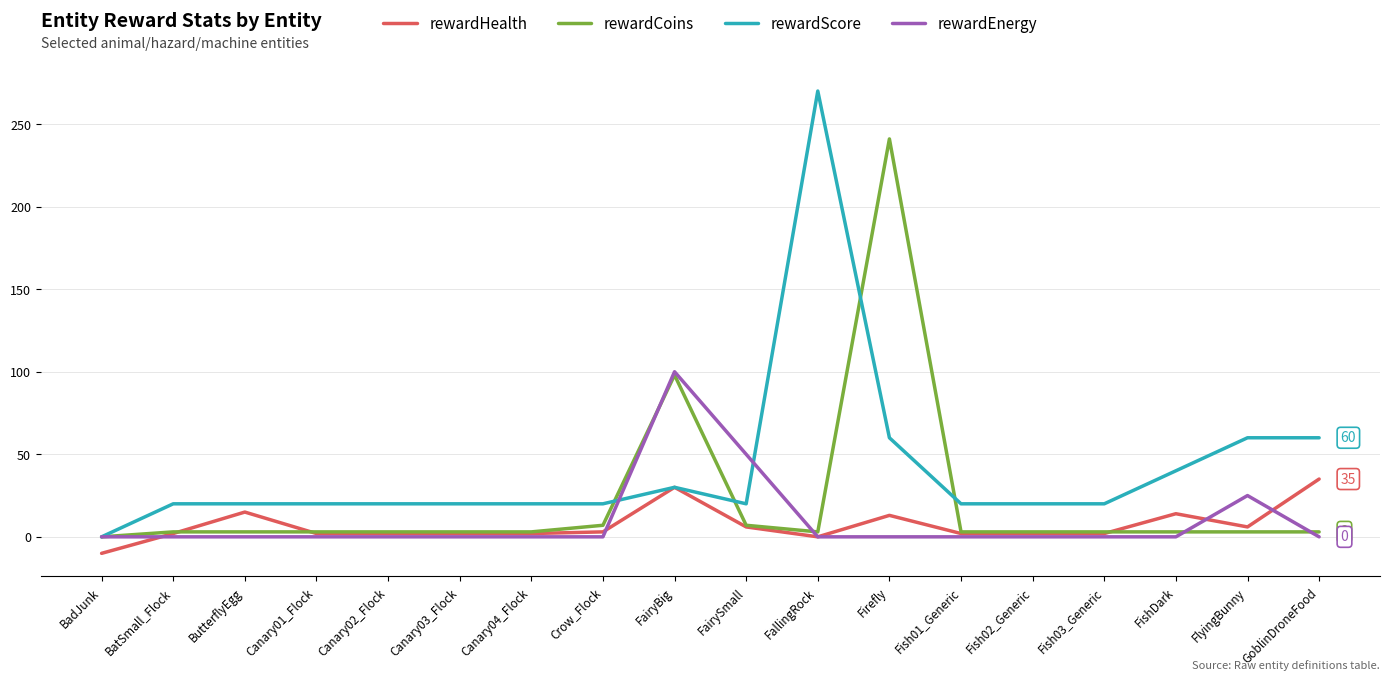

Which series has the largest total across all categories?

rewardScore